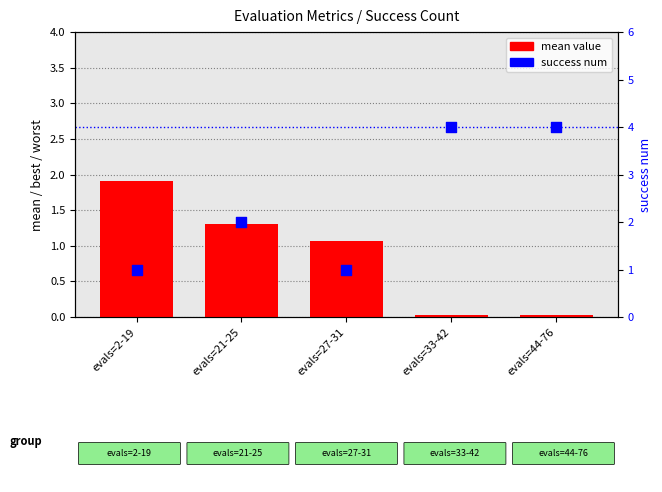

Which series reaches the minimum Y coordinate?

mean value